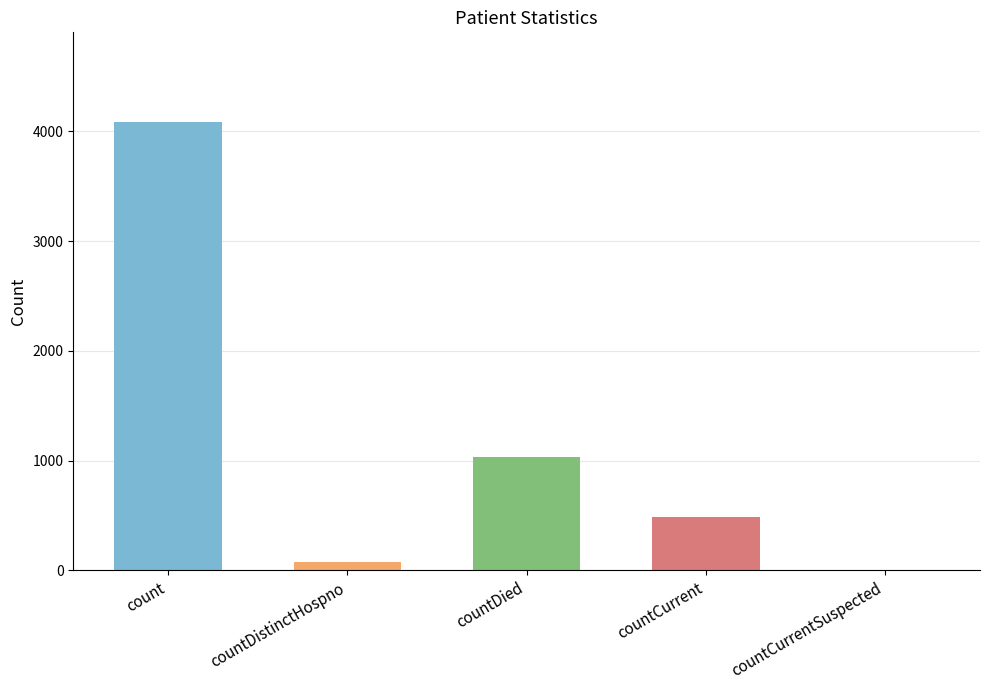

How many categories are shown in the chart?

5